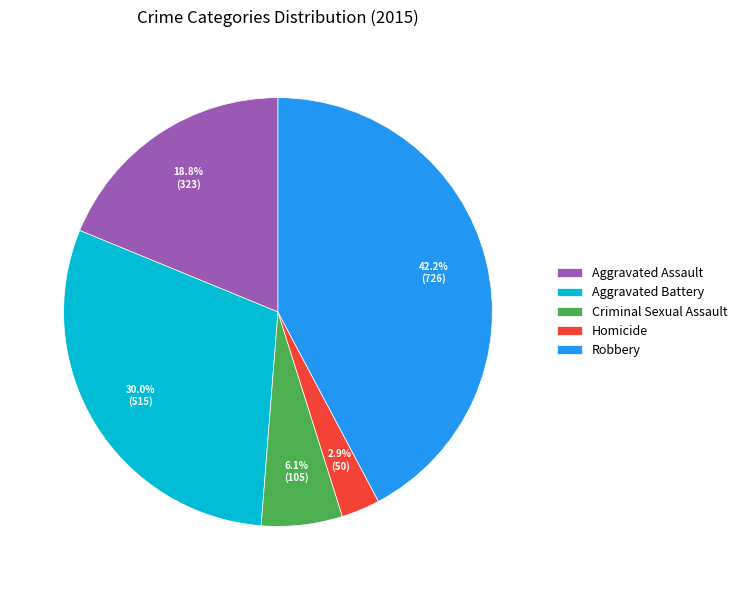

Approximately how many times larger is the value at Robbery compared to Criminal Sexual Assault?

6.9